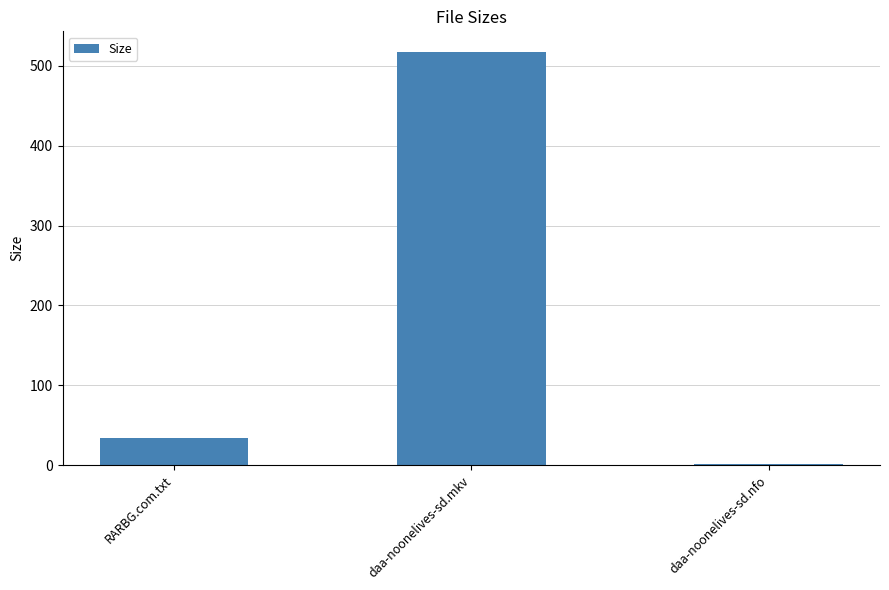

Reading left to right, what are all the values shown in this chart?

RARBG.com.txt=34.0	daa-noonelives-sd.mkv=517.4	daa-noonelives-sd.nfo=1.4